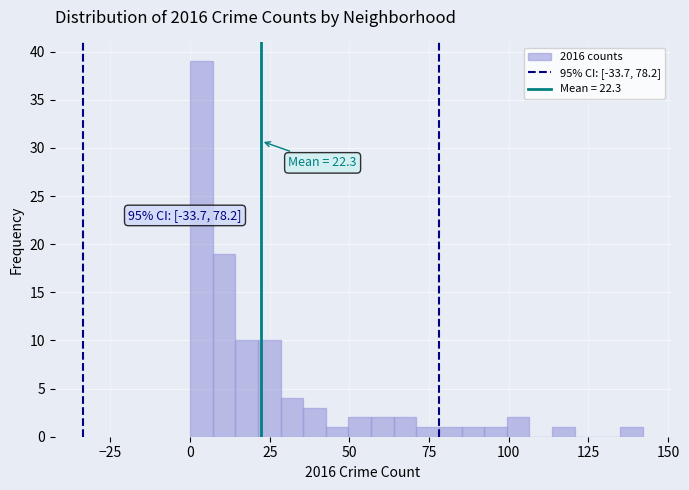

Read against the x-axis, roughly where is the centre of the tallest bar?

5